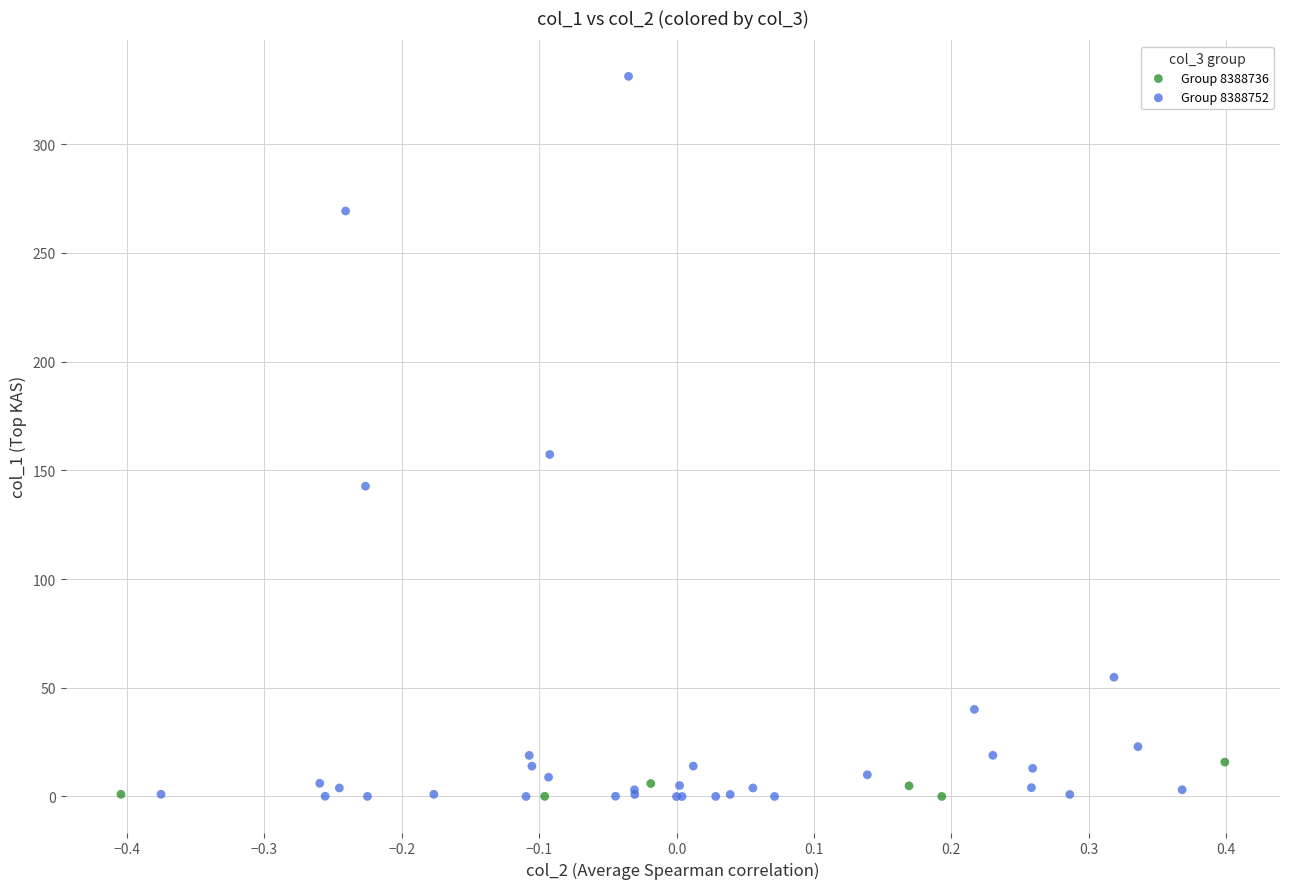

Which series contains the highest Y value?

Group 8388752